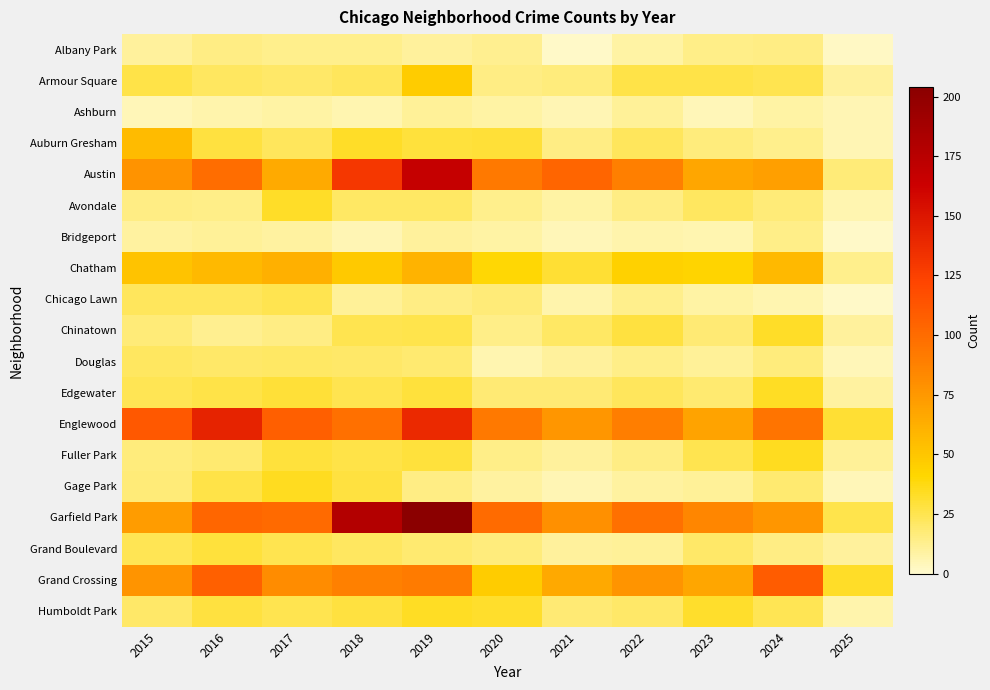

How many data points does each series have?

11